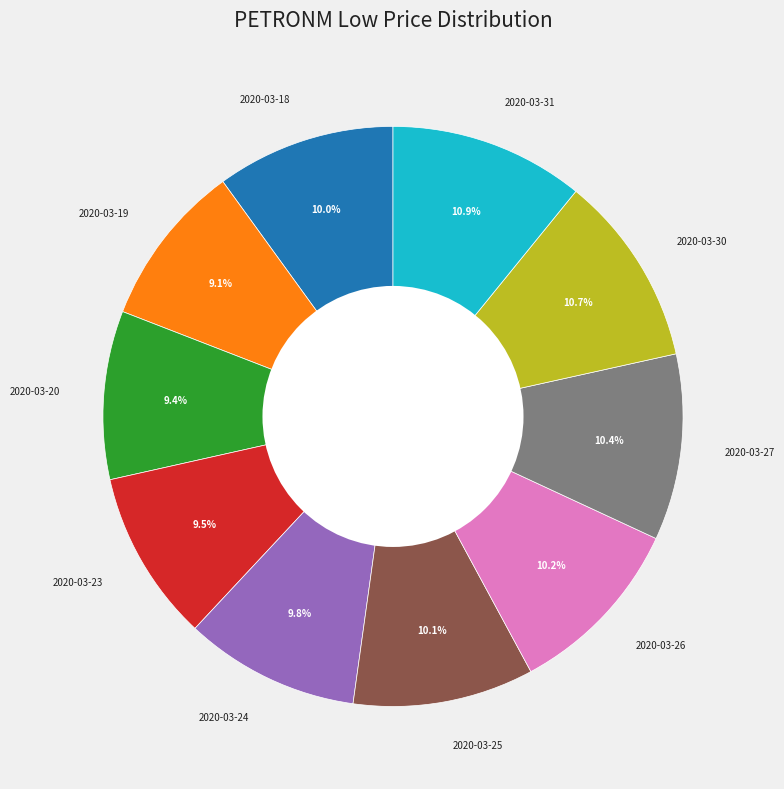

Combined, do 2020-03-31 and 2020-03-23 account for over 50%?

No